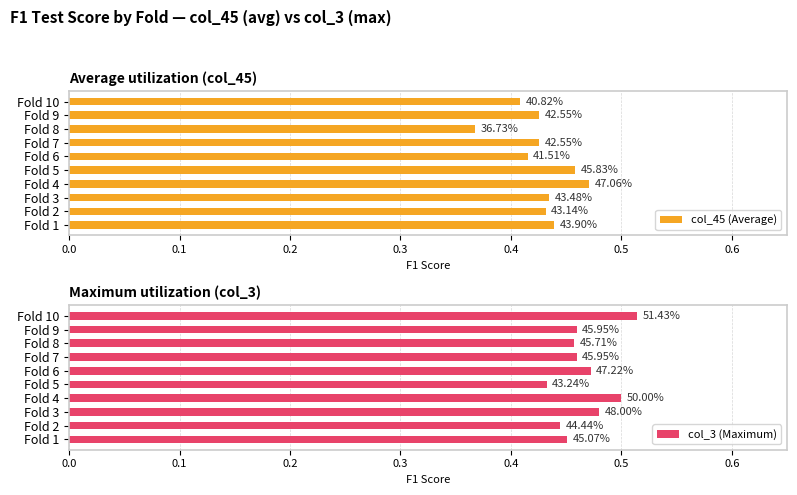

What is the difference between the maximum and second lowest values in the col_45 (Average) series?

0.1